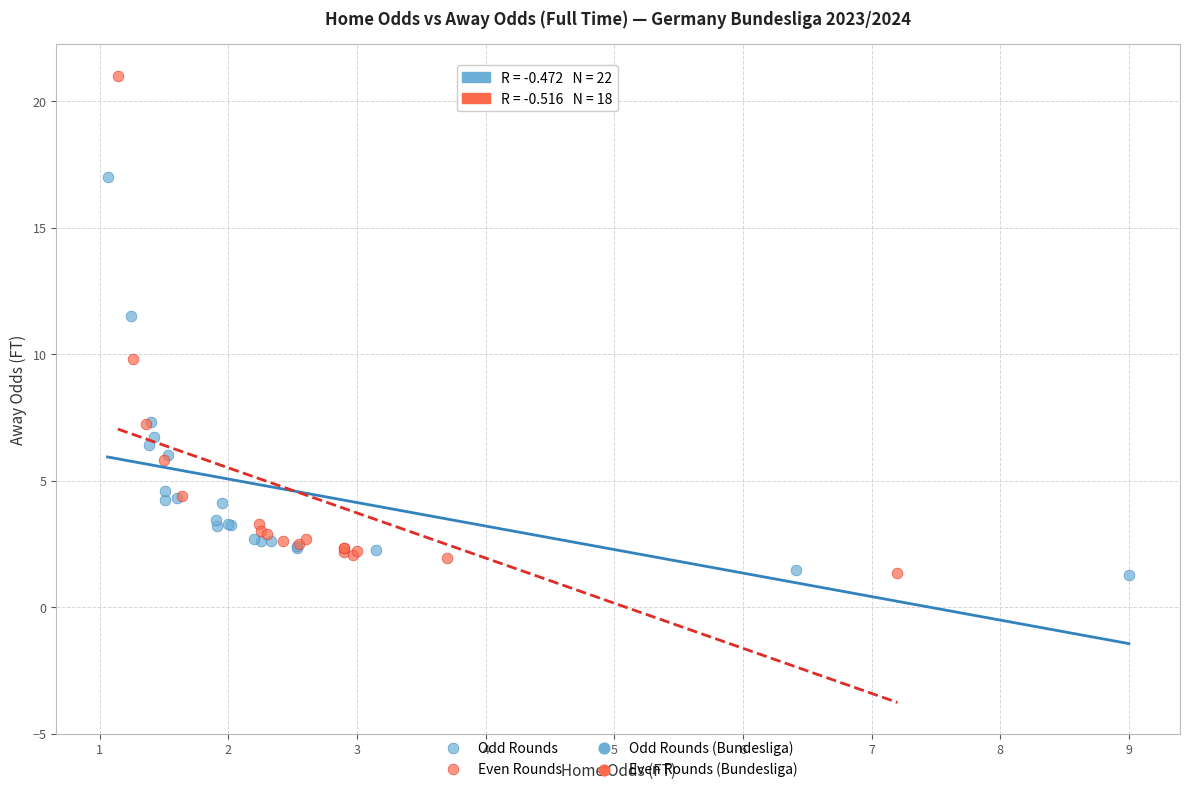

Which series contains the highest Y value?

Even Rounds